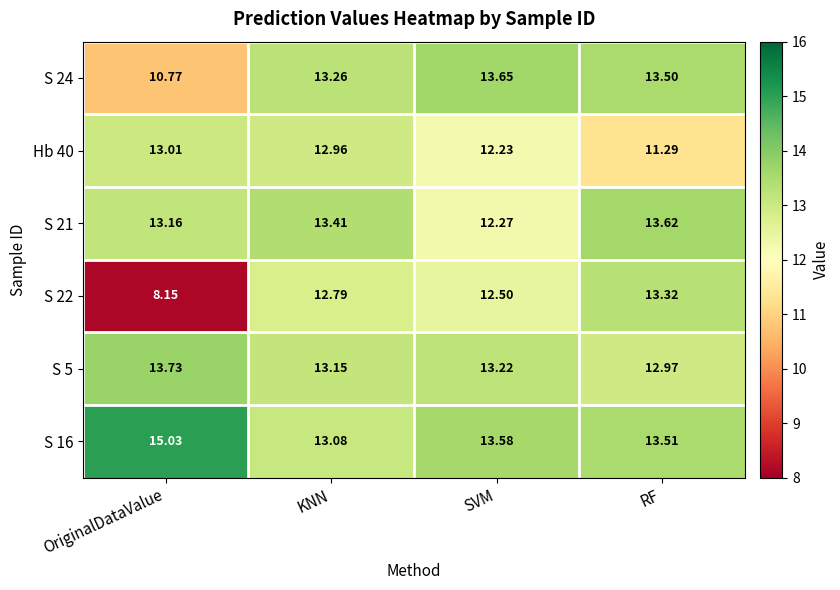

Which category has the highest value in the Hb 40 series?

OriginalDataValue